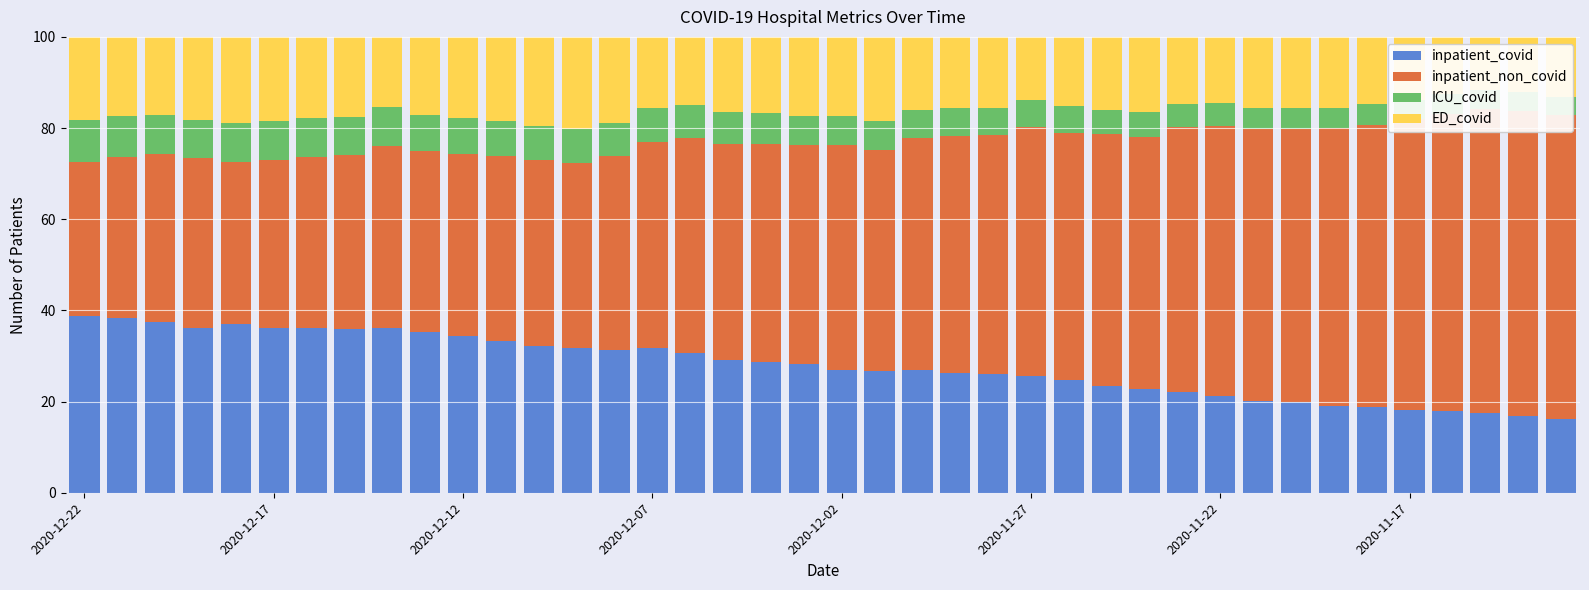

At how many categories does at least one series exceed 6?

40